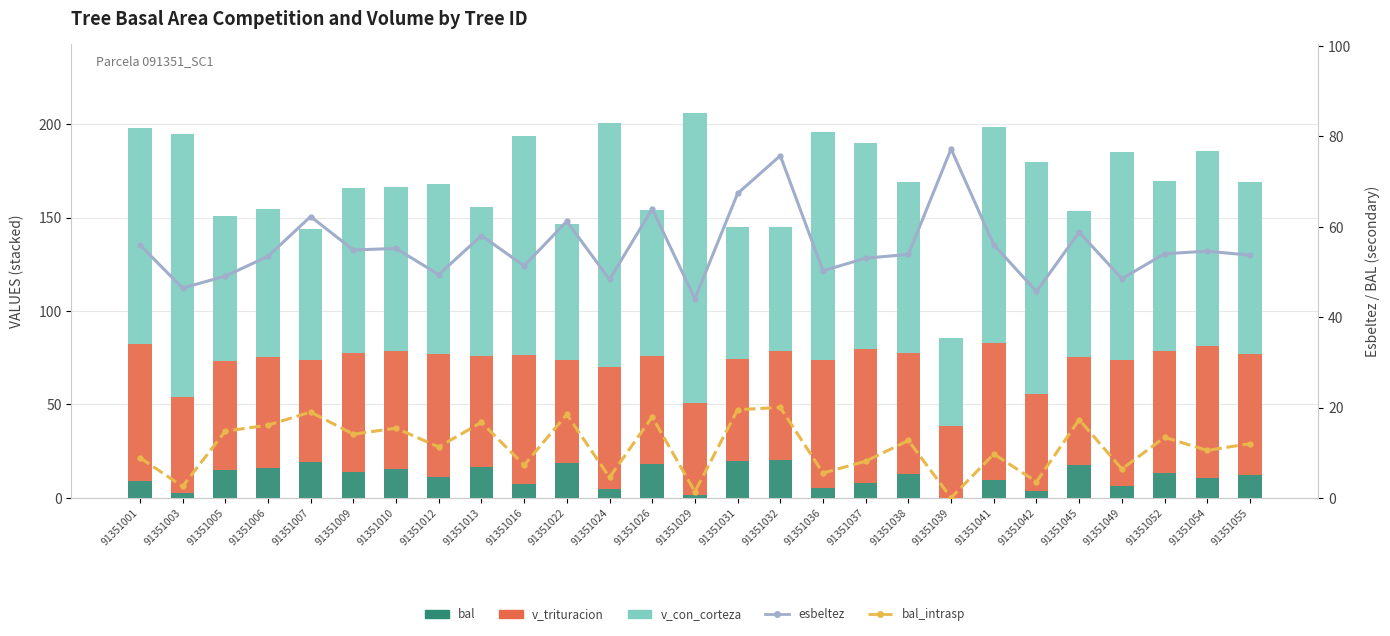

Reading left to right, transcribe all the data shown in this chart.

bal: 8.9	2.5	14.8	16.1	19.0	14.1	15.4	11.3	16.7	7.2	18.5	4.5	17.9	1.4	19.5	20.0	5.5	8.1	12.7	0.0	9.7	3.6	17.3	6.4	13.4	10.5	12.0
v_trituracion: 73.3	51.5	58.7	59.5	54.5	63.3	63.3	65.7	59.0	69.2	55.6	65.5	58.0	49.3	54.7	58.7	68.3	71.8	64.8	38.2	73.3	51.8	58.3	67.4	65.1	70.7	65.2
v_con_corteza: 115.6	140.8	77.4	78.8	70.1	88.6	87.6	91.1	79.8	117.0	72.4	130.8	78.0	155.1	70.9	66.2	121.8	110.1	91.6	47.1	115.6	124.2	77.9	111.2	91.1	104.5	92.1
esbeltez: 56.0	46.5	49.1	53.5	62.3	54.9	55.2	49.4	58.1	51.4	61.2	48.4	64.0	44.1	67.4	75.8	50.3	53.1	53.9	77.2	56.0	45.7	58.8	48.5	54.0	54.6	53.7
bal_intrasp: 8.9	2.5	14.8	16.1	19.0	14.1	15.4	11.3	16.7	7.2	18.5	4.5	17.9	1.4	19.5	20.0	5.5	8.1	12.7	0.0	9.7	3.6	17.3	6.4	13.4	10.5	12.0